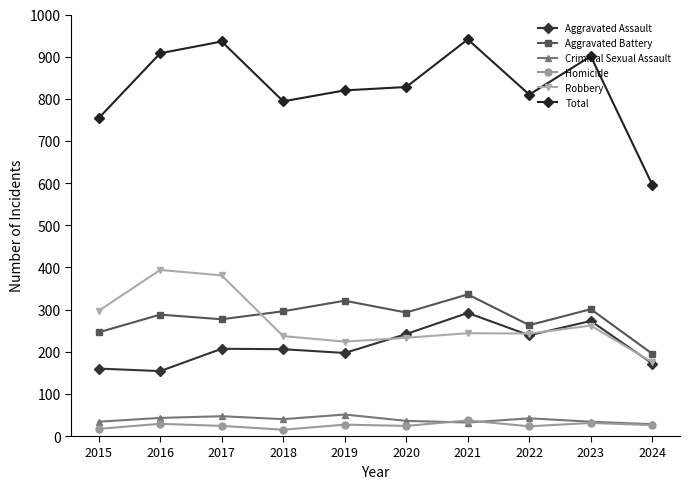

Read the Aggravated Assault value at 2022.

239